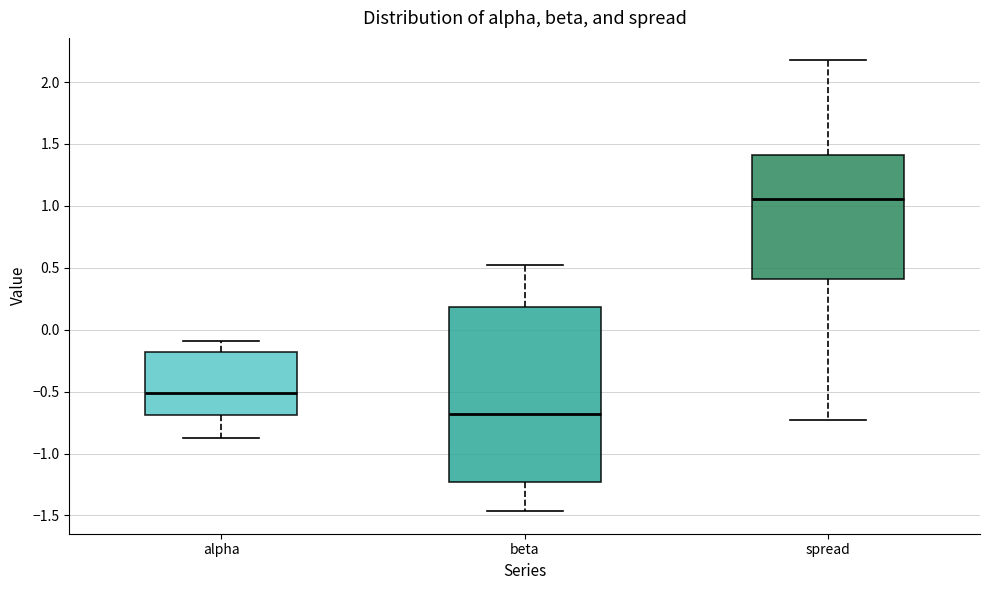

Which box is the tallest, from its lower edge to its upper edge?

beta